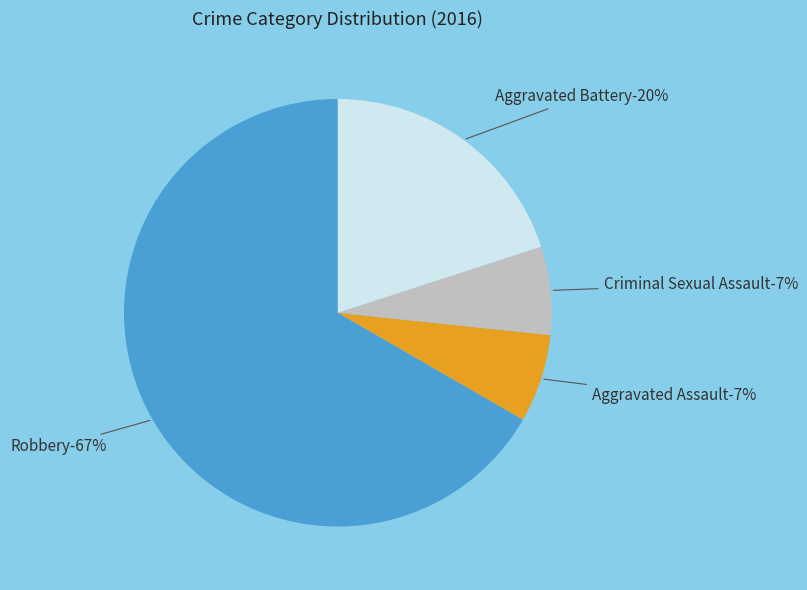

To the nearest percent, what portion does Aggravated Assault represent?

7%